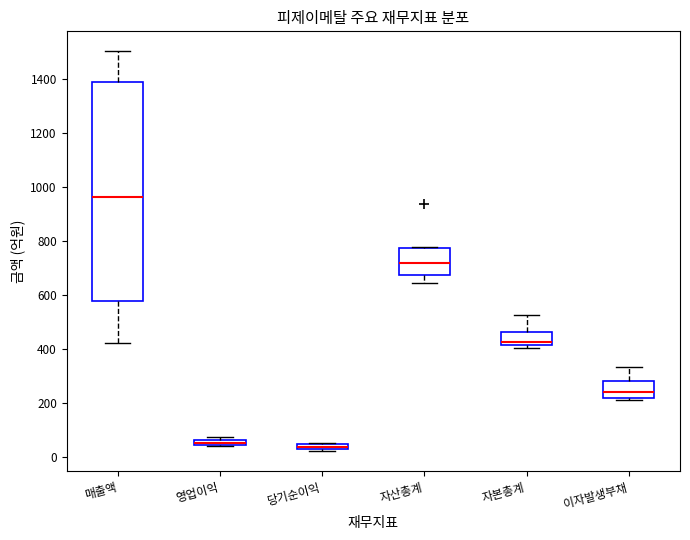

Where is the upper edge of the box for 영업이익 on the y-axis? The values are not printed on the chart, so give them approximately, as read against the axis.

60